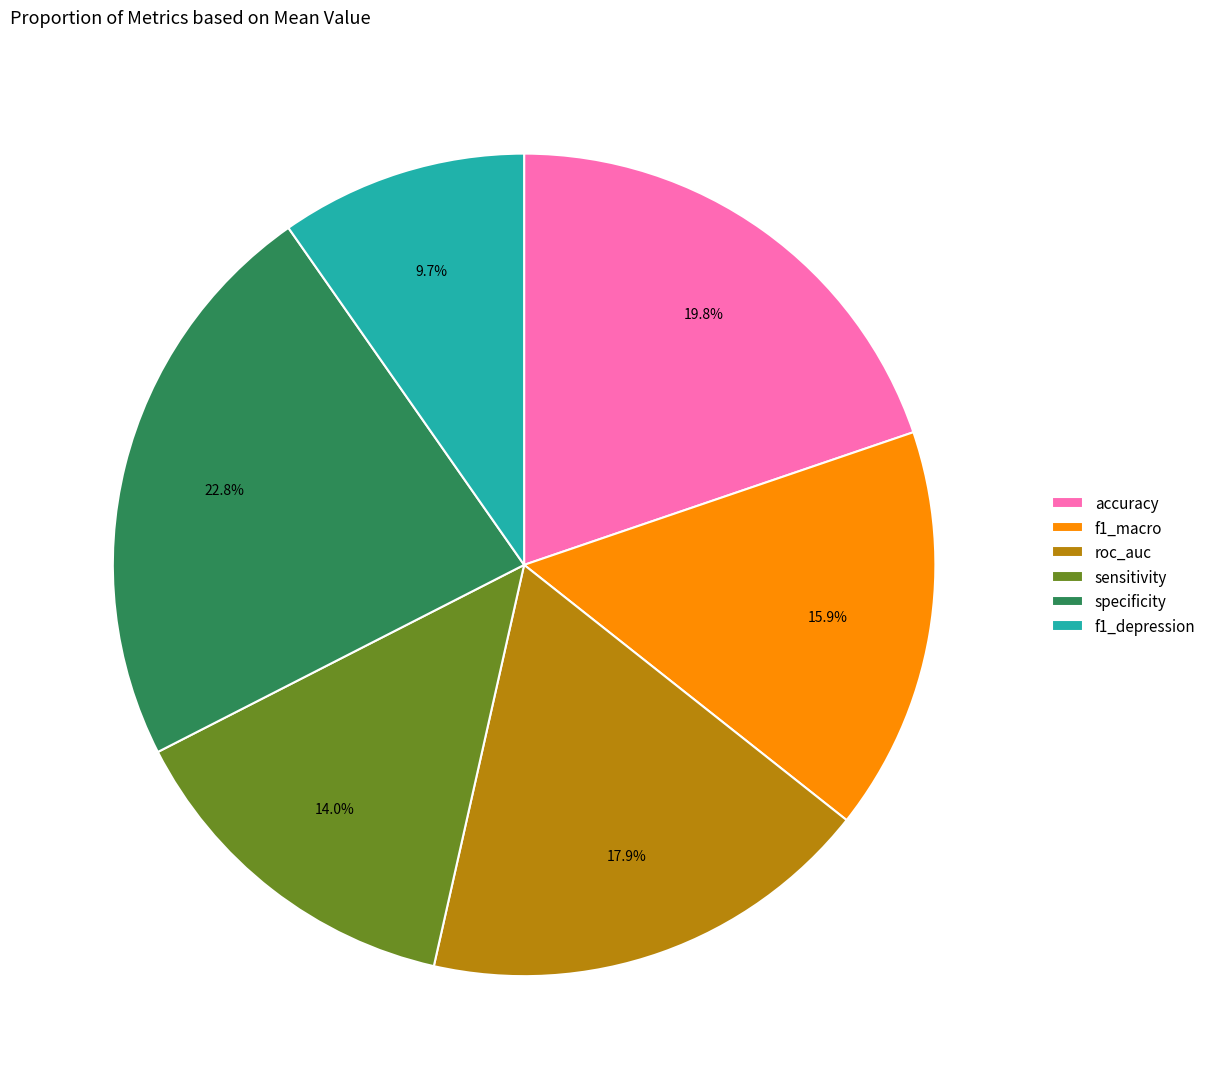

Which slice is the largest?

specificity